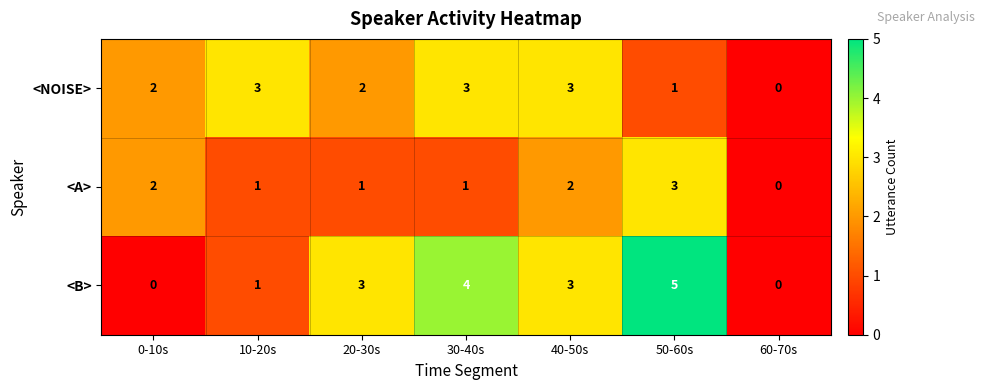

Reading right to left, extract all data points from this chart.

<NOISE>: 60-70s=0	50-60s=1	40-50s=3	30-40s=3	20-30s=2	10-20s=3	0-10s=2
<A>: 60-70s=0	50-60s=3	40-50s=2	30-40s=1	20-30s=1	10-20s=1	0-10s=2
<B>: 60-70s=0	50-60s=5	40-50s=3	30-40s=4	20-30s=3	10-20s=1	0-10s=0